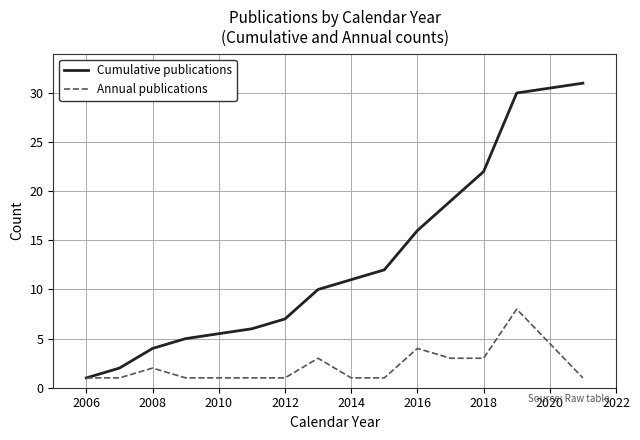

Does the chart have visible grid lines?

Yes